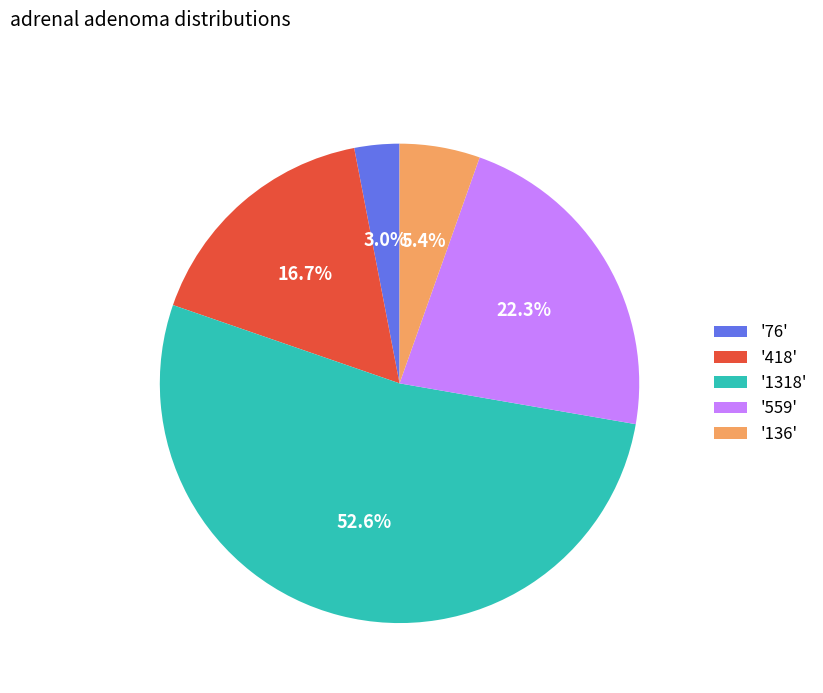

To the nearest percent, what is the difference between the largest and smallest slice percentages?

50%